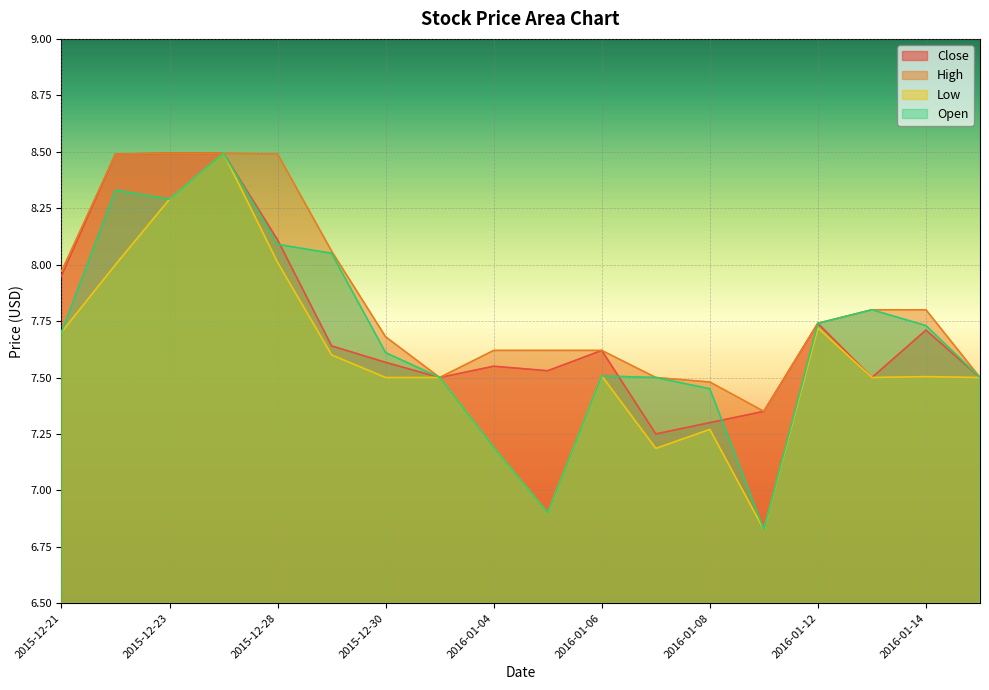

True or false: Low and High cross at least once.

False